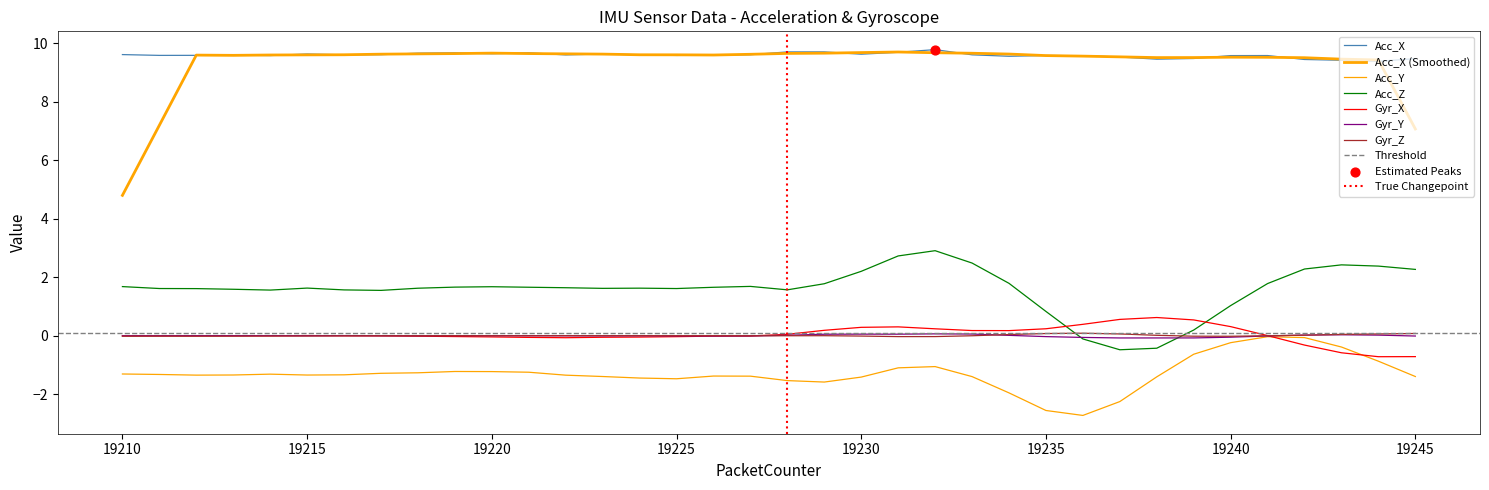

At how many categories does at least one series exceed 0?

36